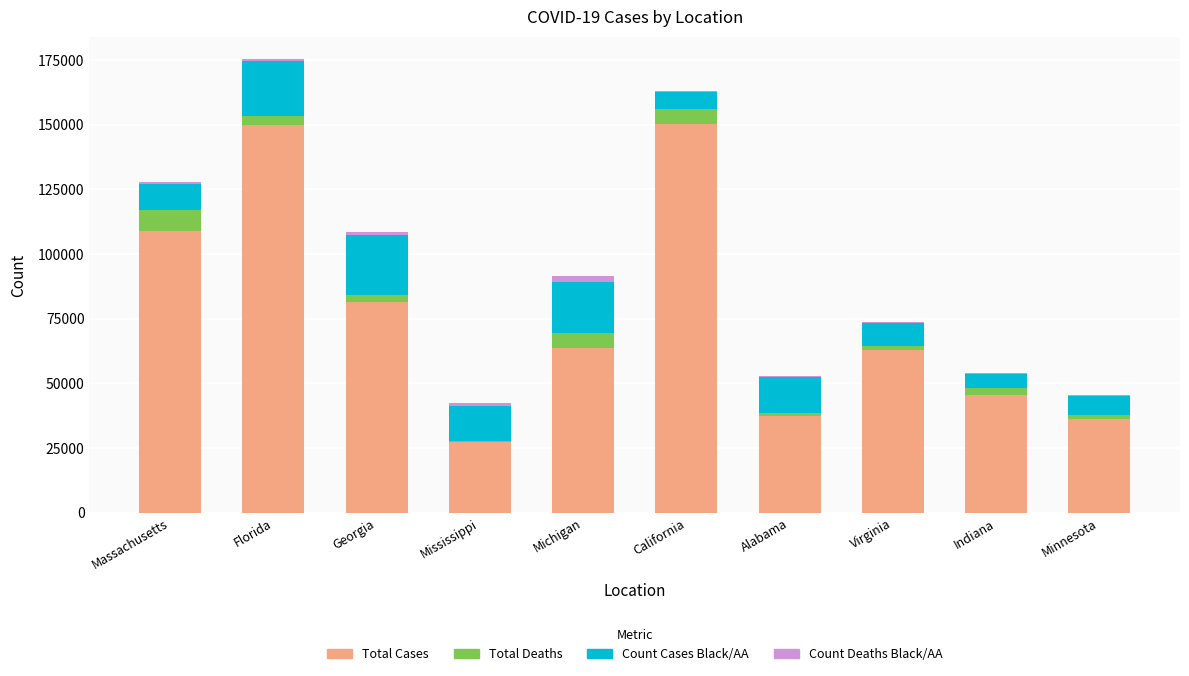

True or false: Total Cases has a value of 19120 at Indiana.

False